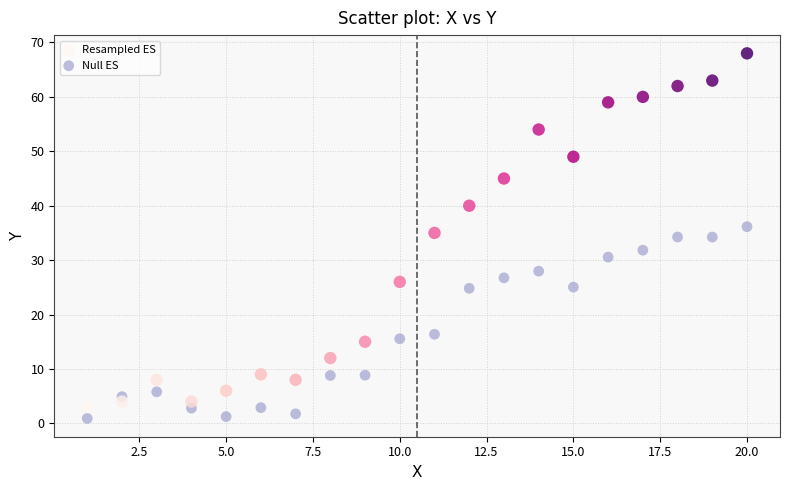

What are all the series names shown in the legend?

Resampled ES, Null ES